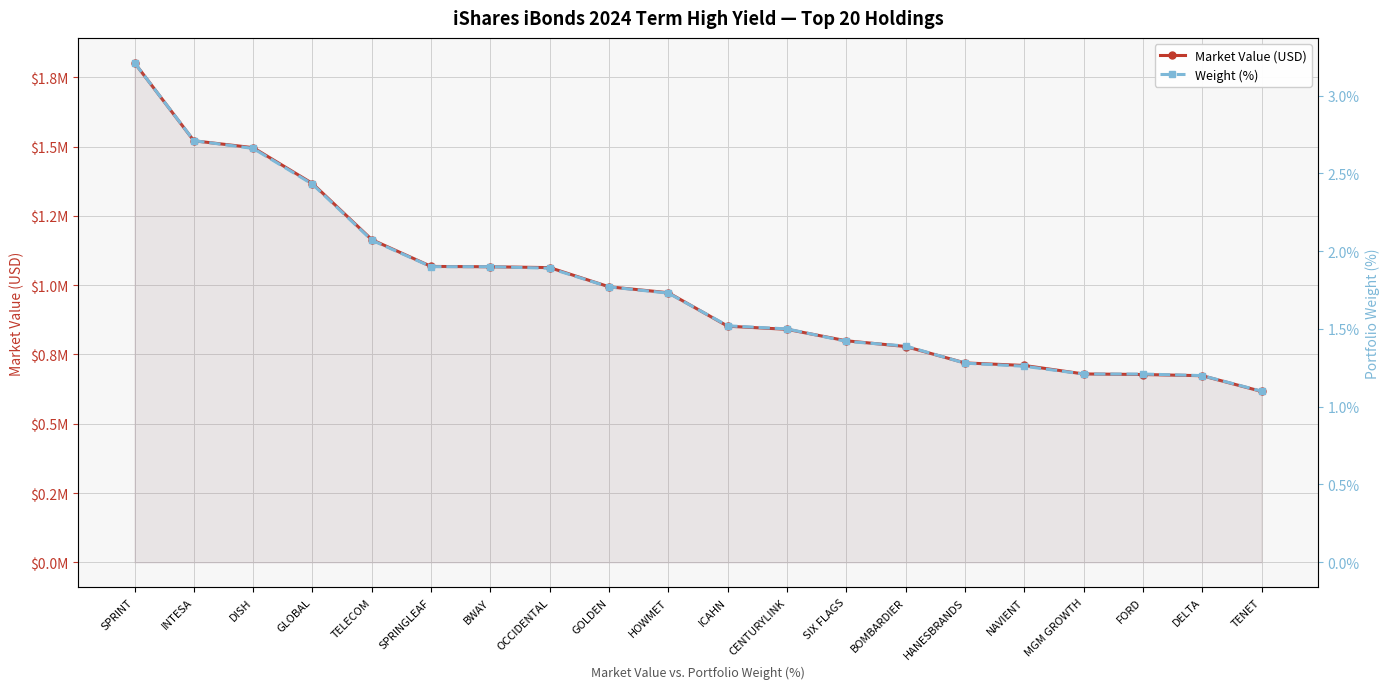

Which series has the largest total across all categories?

Market Value (USD)